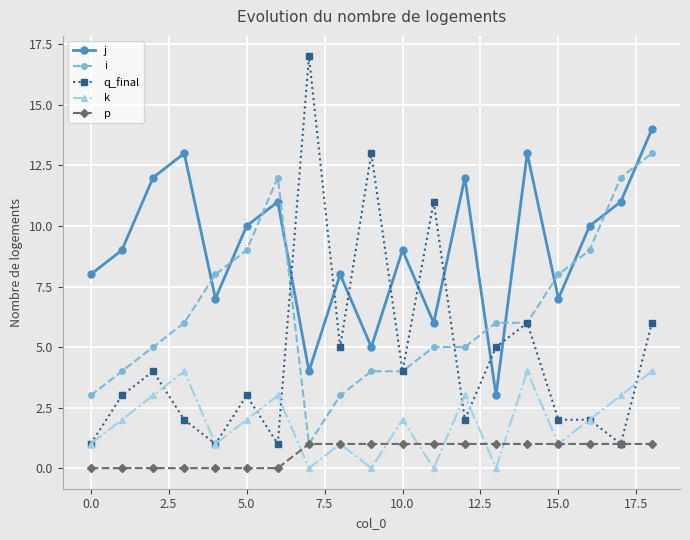

Which series has the largest range (max minus min)?

q_final